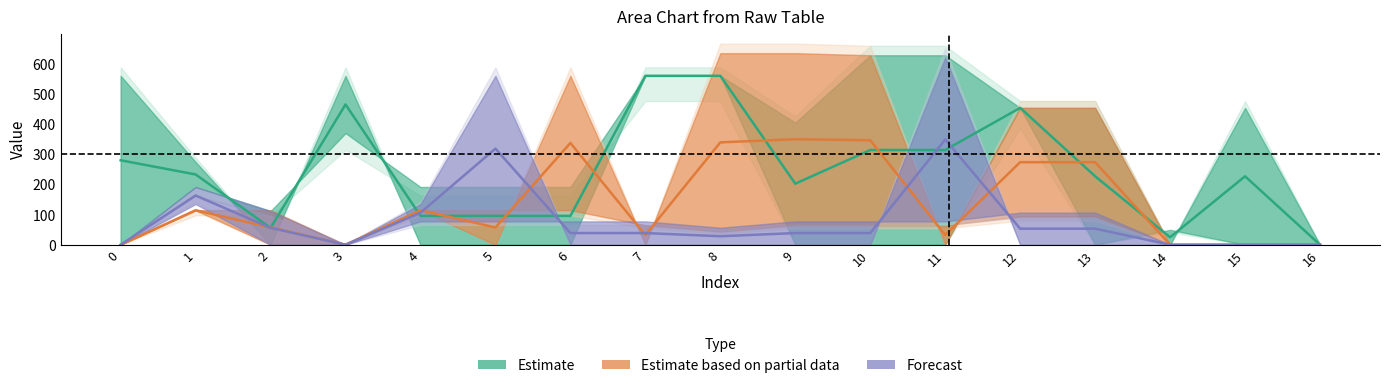

The value of Estimate at 7 is 350.7. True or false?

False